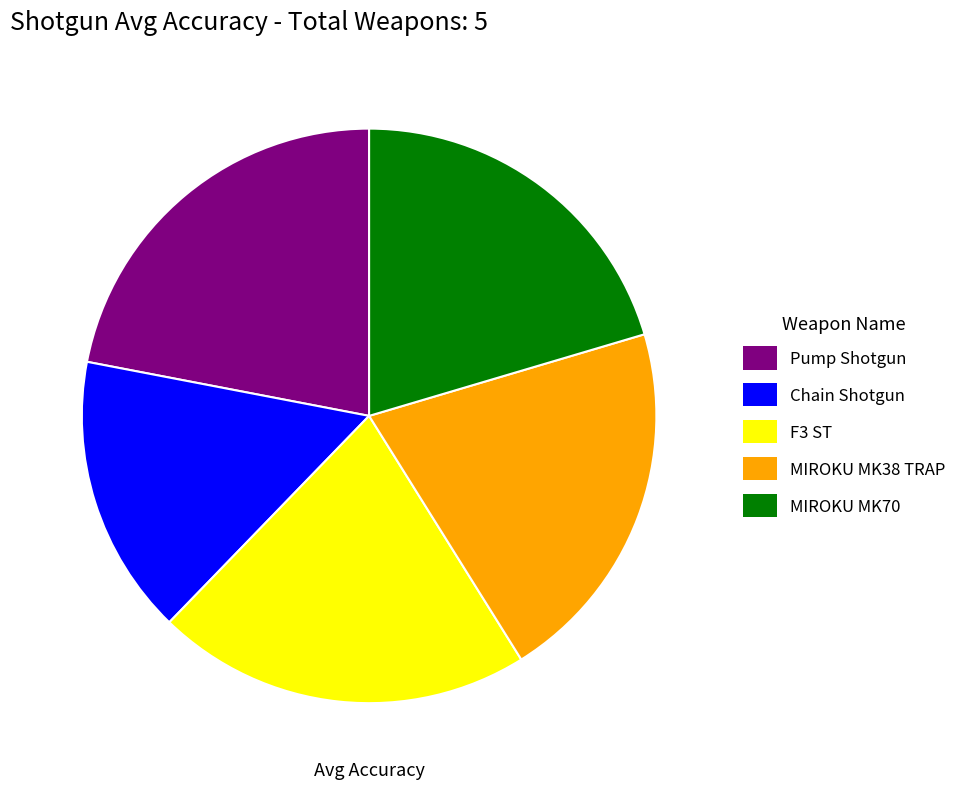

Does any single category account for the majority?

No